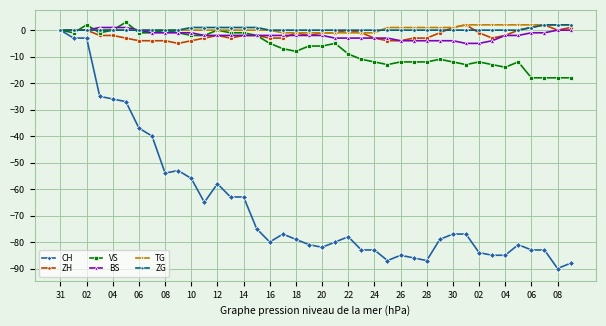

What is the smallest value displayed?

-90